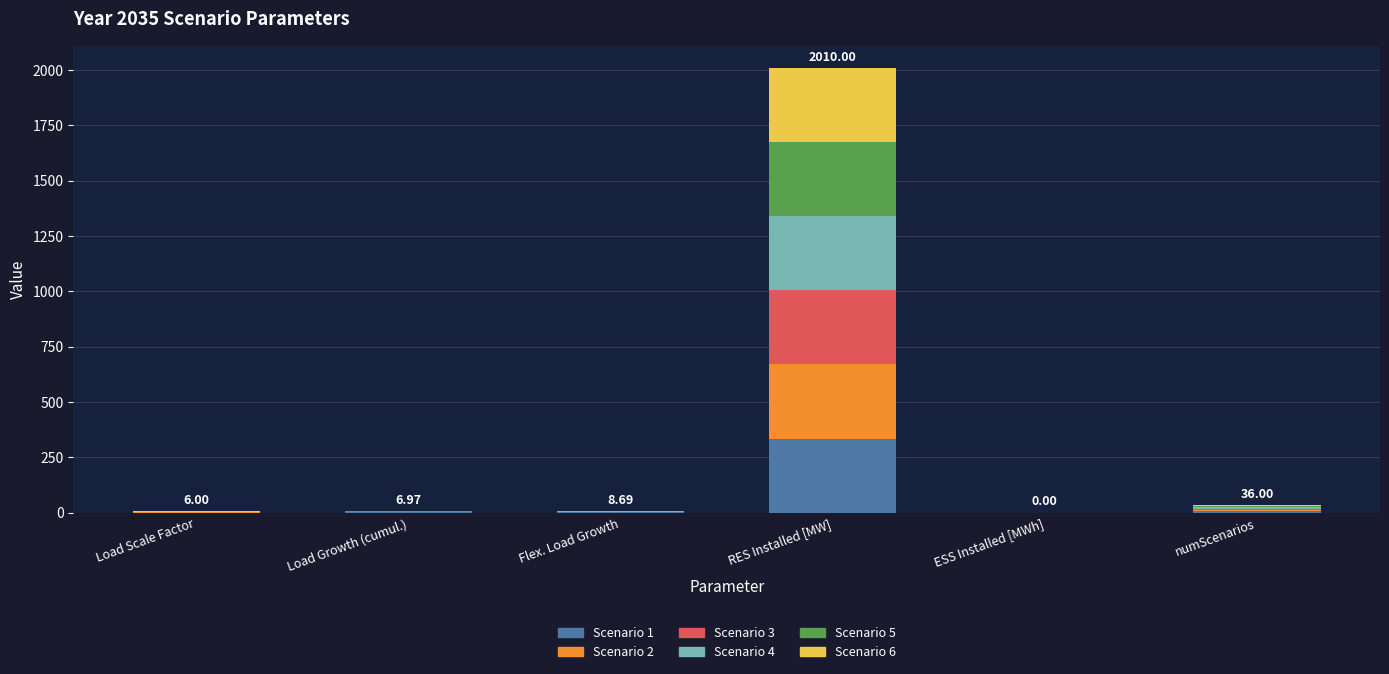

At which label does Scenario 1 reach its peak?

RES Installed [MW]